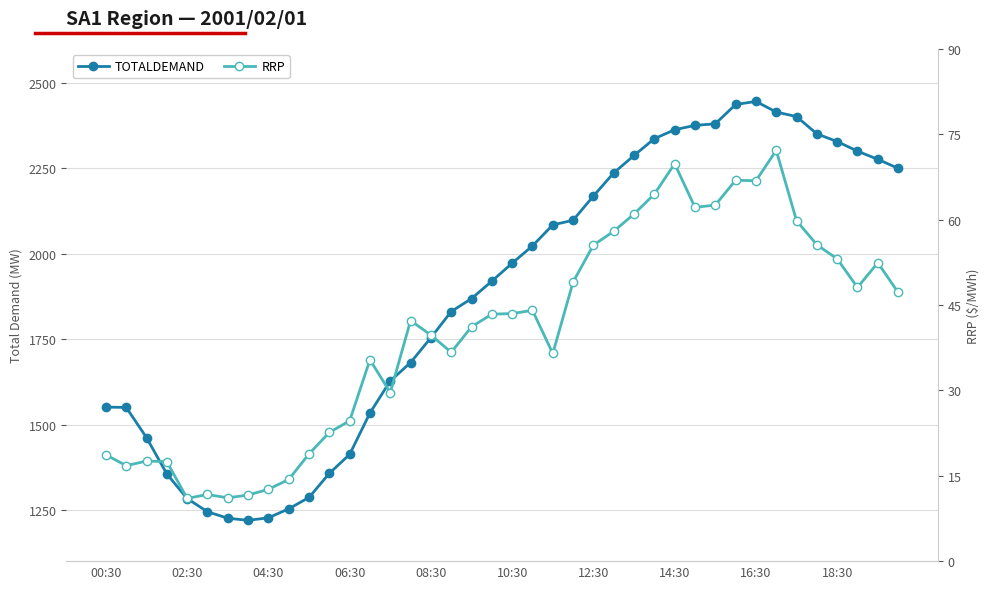

Does the chart display data point markers on the line(s)?

Yes